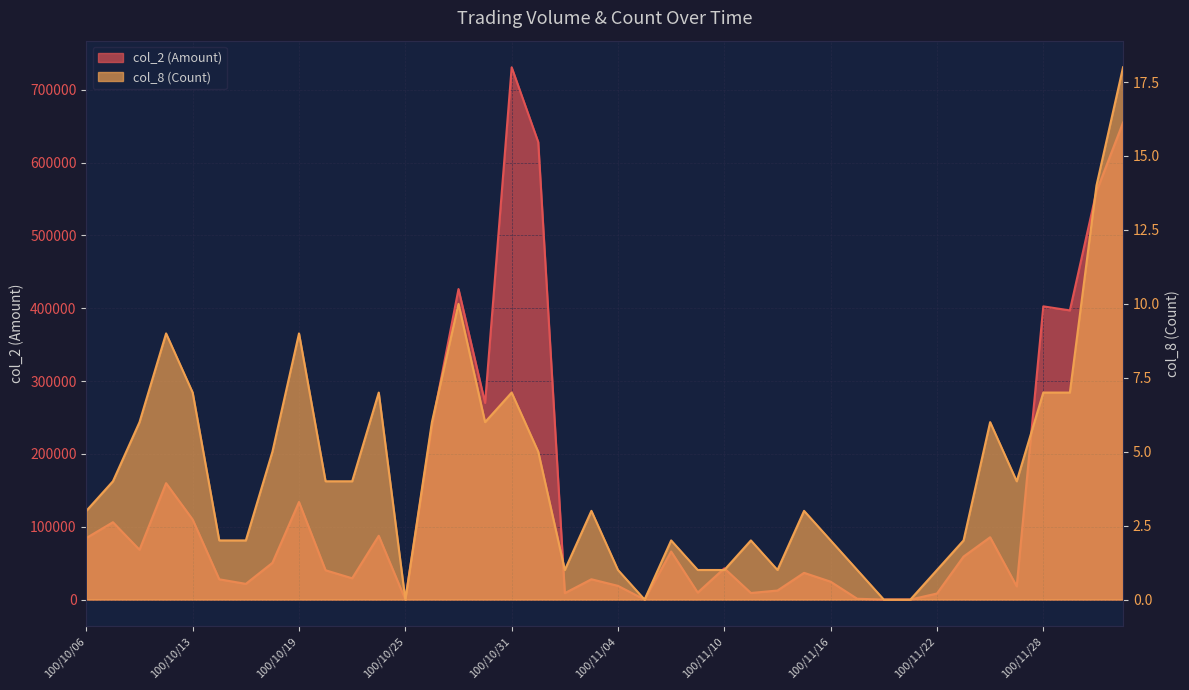

At which label is col_8 (Count) closest to 9?

100/10/12